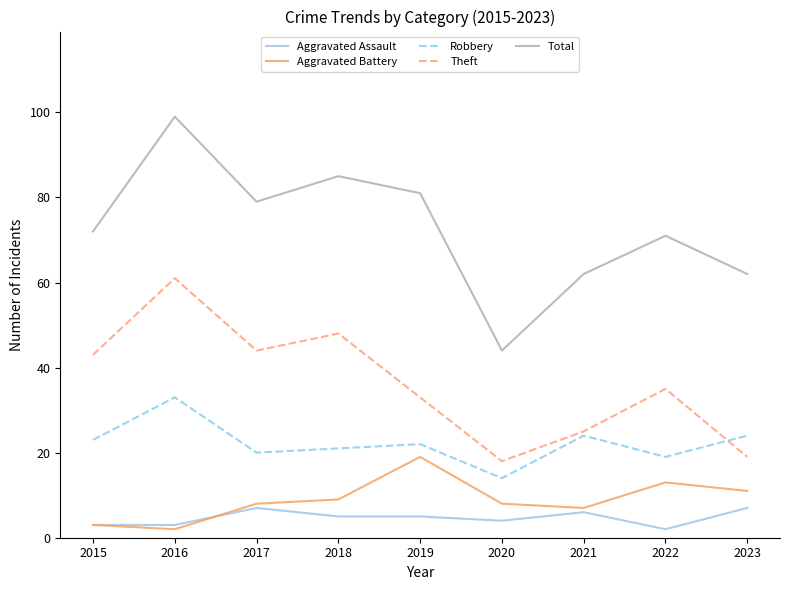

How many distinct data groups are displayed?

5